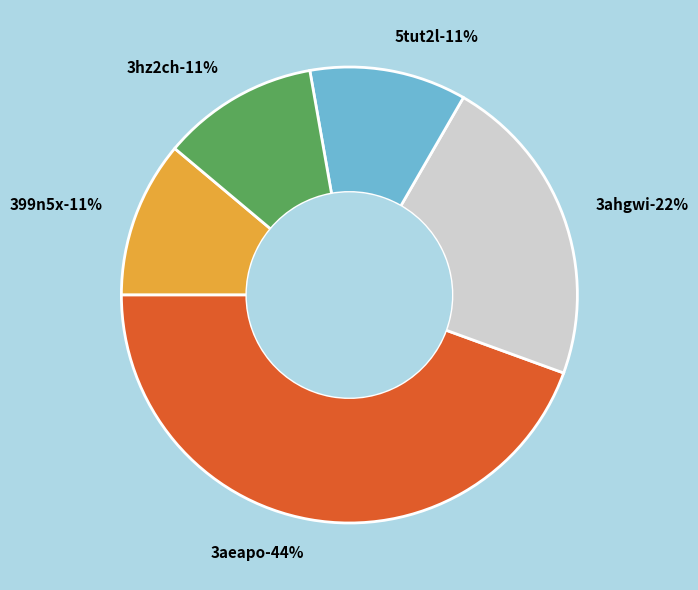

Which category has the smallest portion of the pie?

399n5x